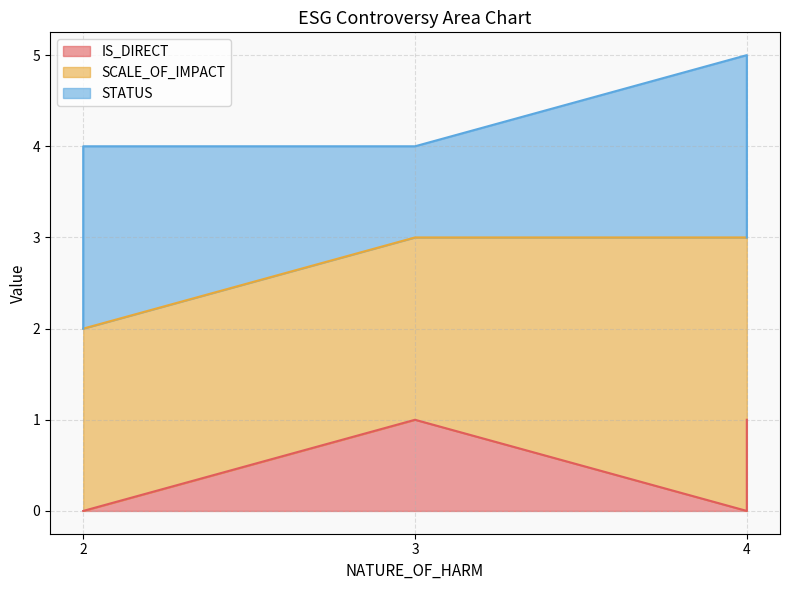

List the series in order of their peak value, lowest first.

IS_DIRECT, STATUS, SCALE_OF_IMPACT